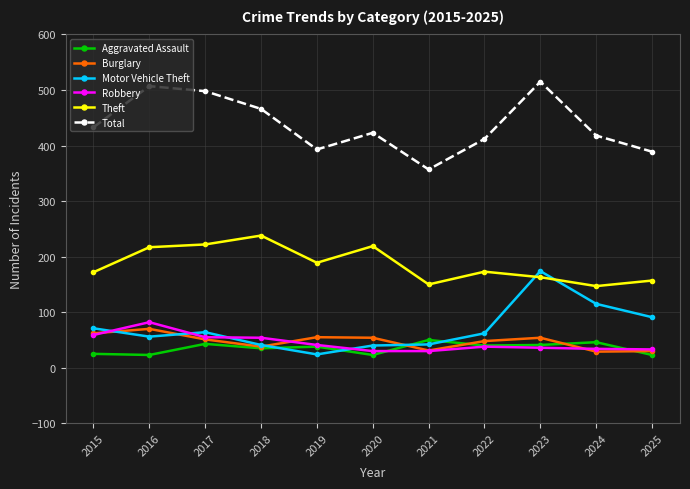

What is the difference between the highest and lowest values at 2018?

431